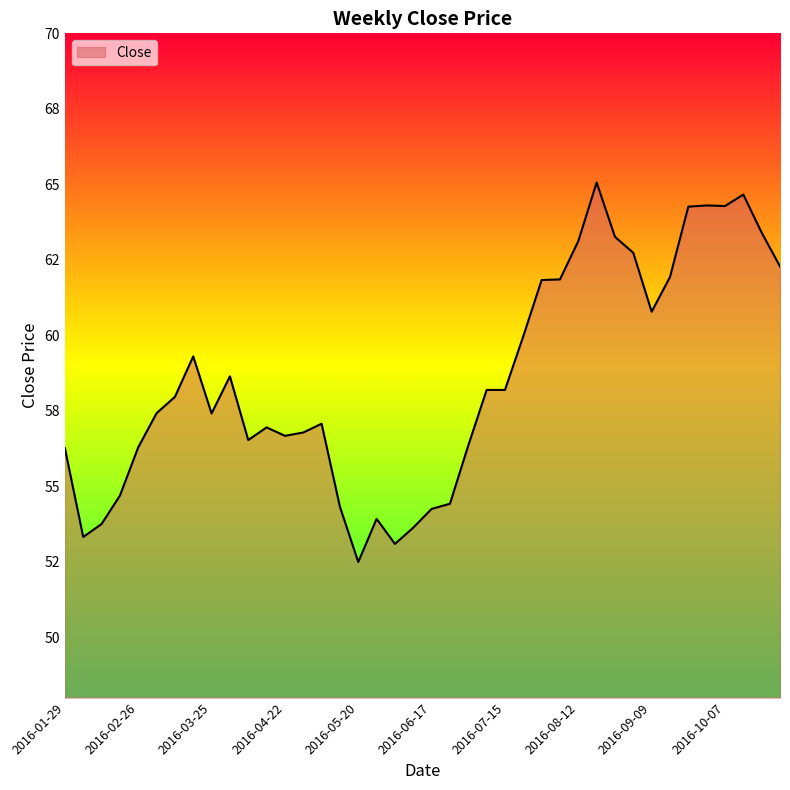

What is the label of the 13th point from the right?

2016-08-05